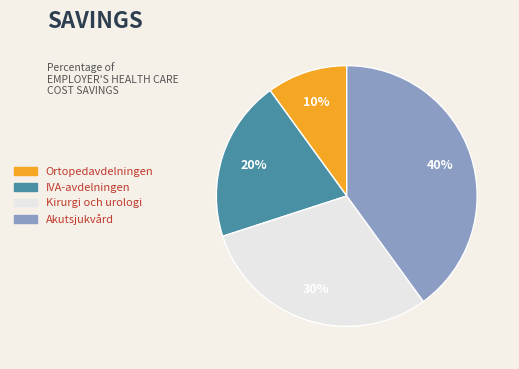

Is it true that Kirurgi och urologi is 21% of the pie?

False